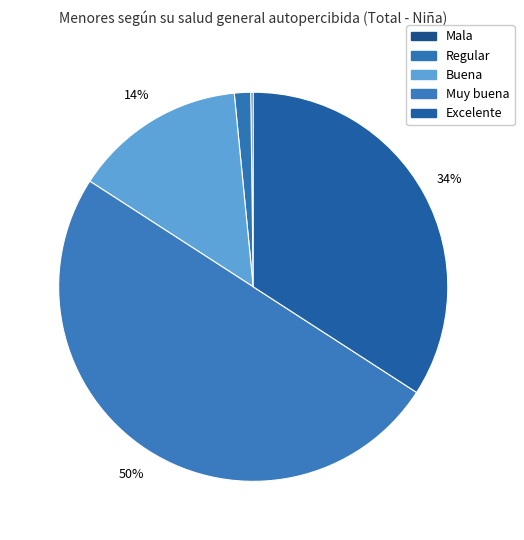

Does Mala account for over 50% of the chart?

No